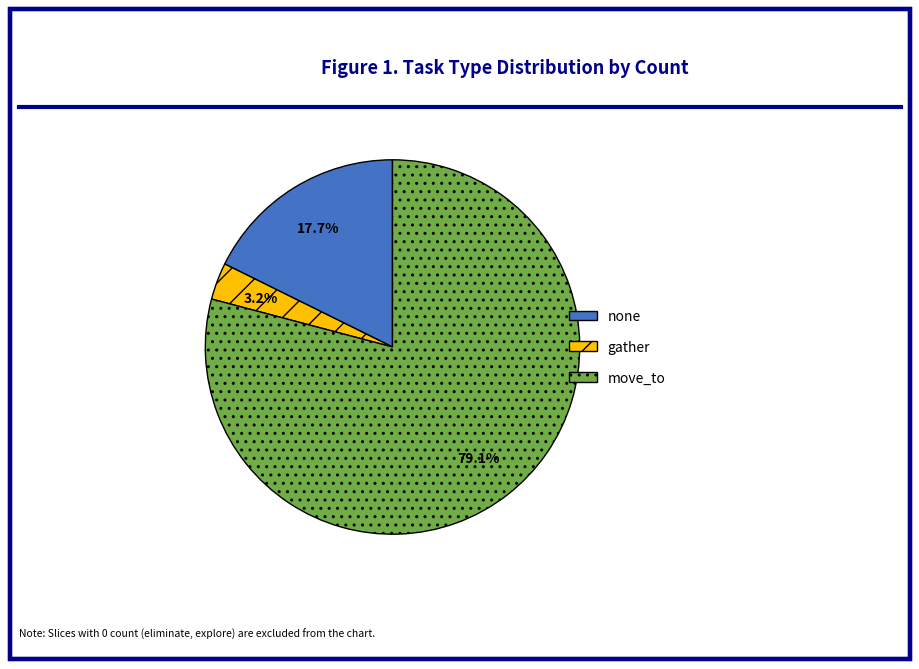

Does any single category account for the majority?

Yes